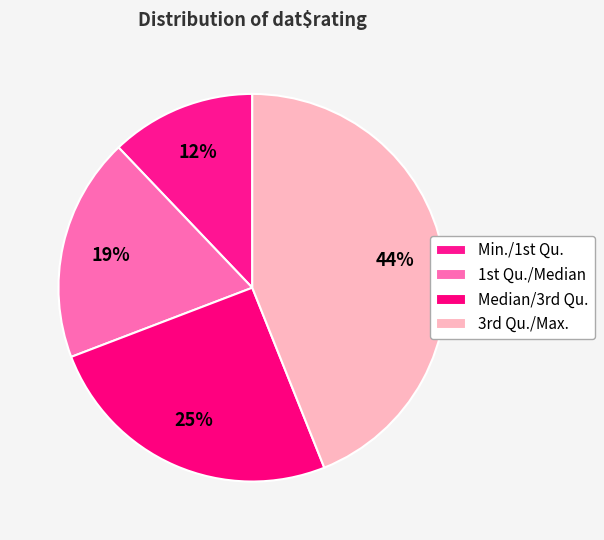

Count the number of slices in the pie.

4